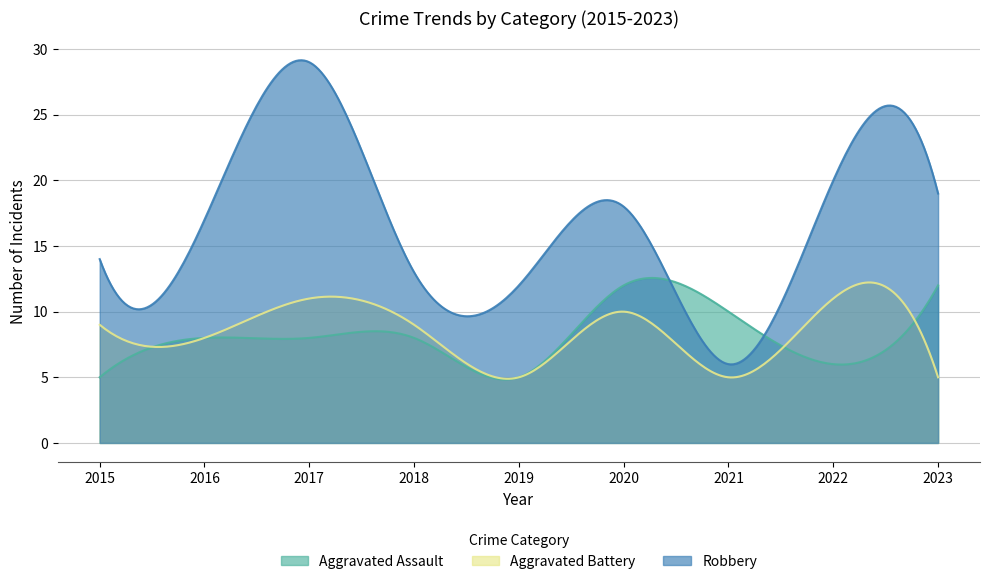

Which category has the highest value in the Robbery series?

2017